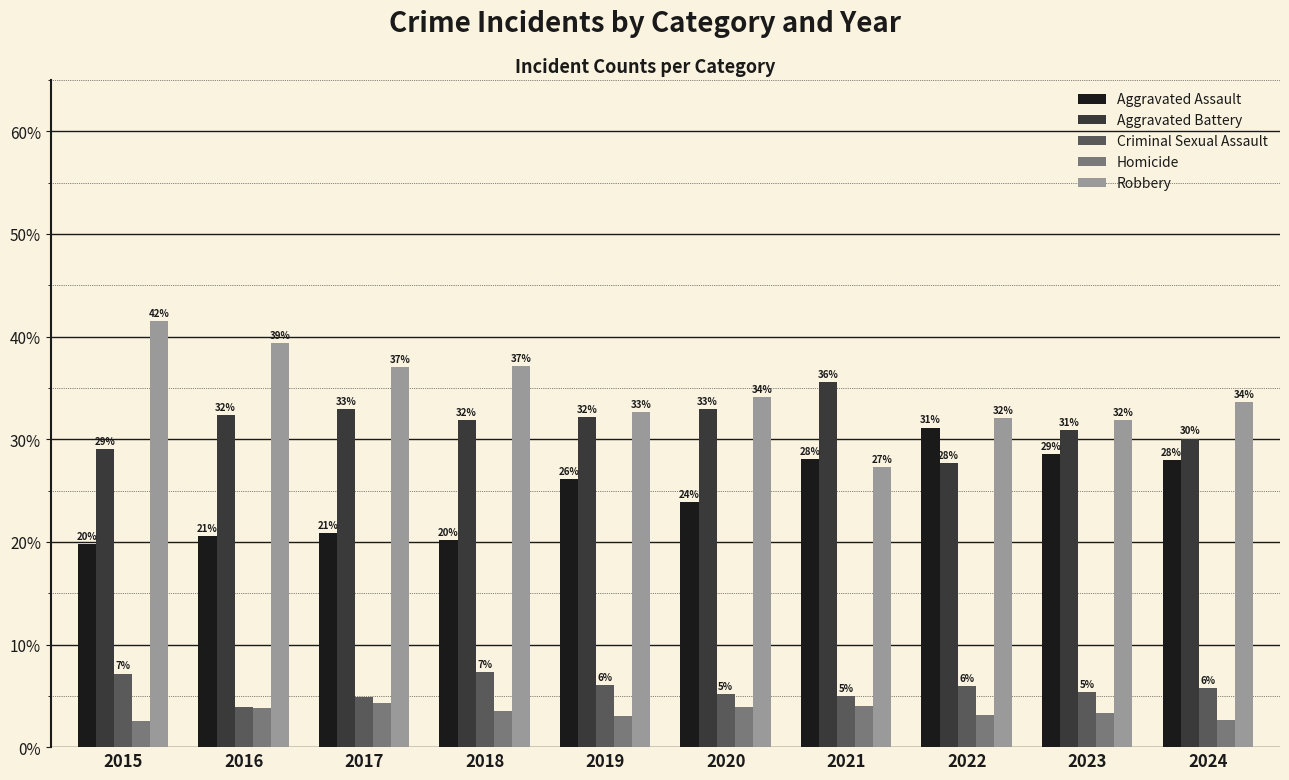

Is it true that Aggravated Battery equals 32.9 at 2020?

True